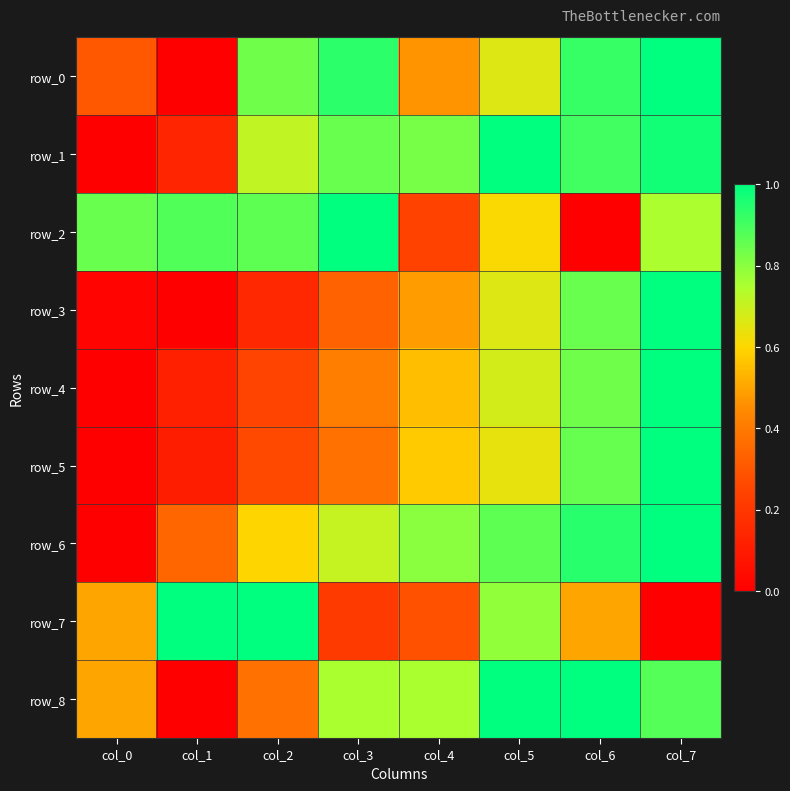

At how many categories does at least one series exceed 0?

8